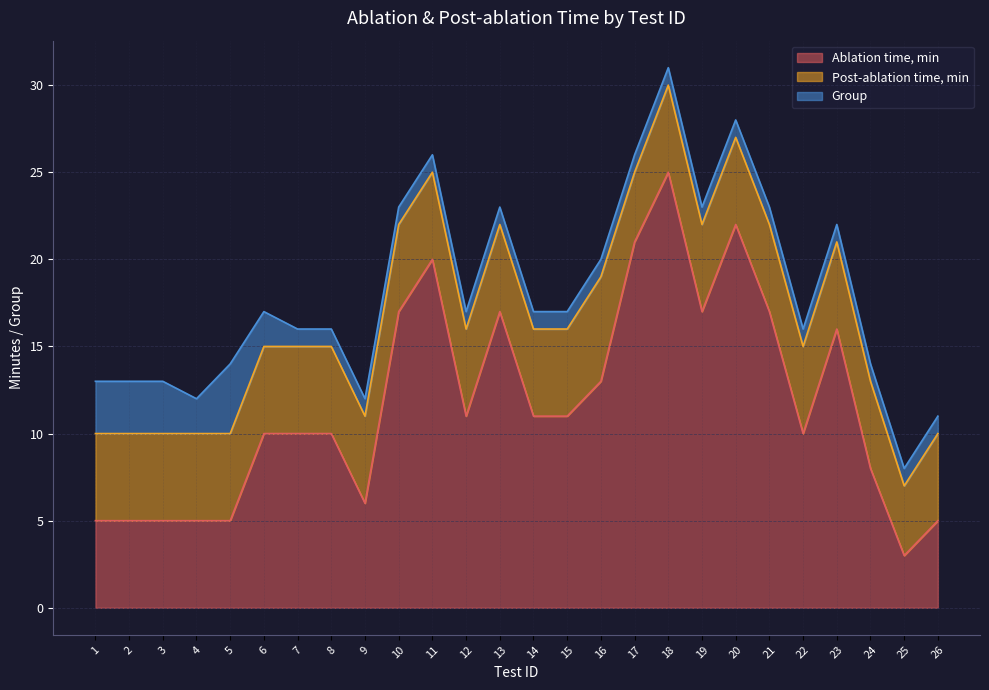

At which category is the sum across all series the highest?

18